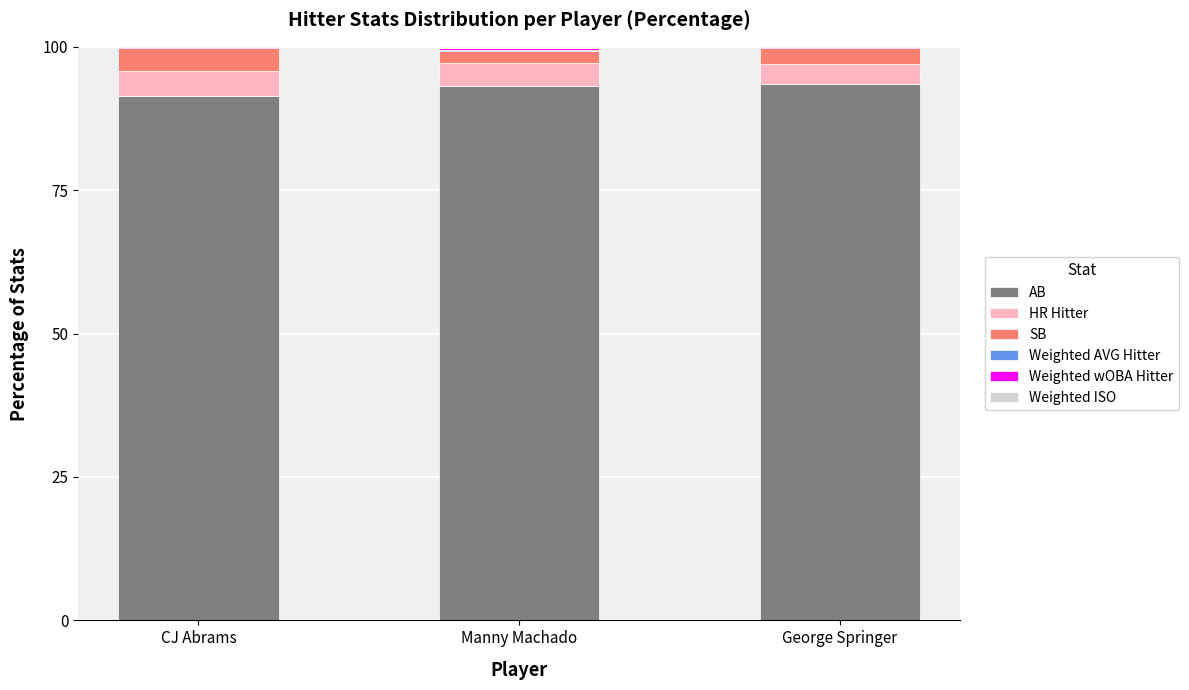

The AB series shows 93.6 at George Springer. True or false?

True